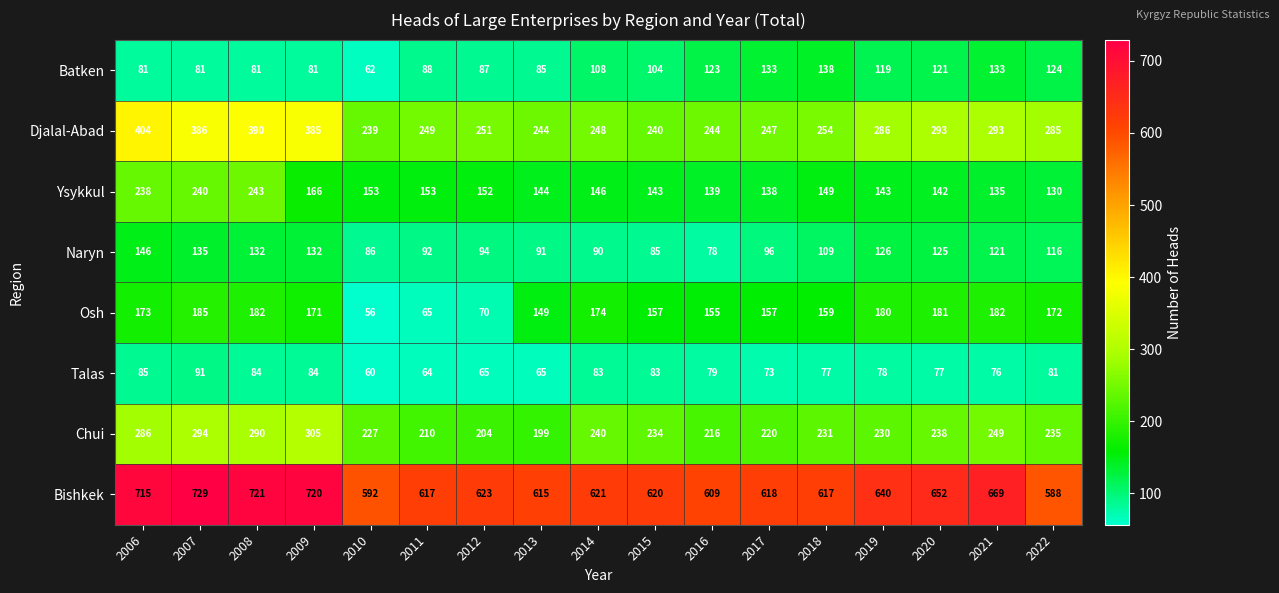

What is the sum of all Chui values?

4108